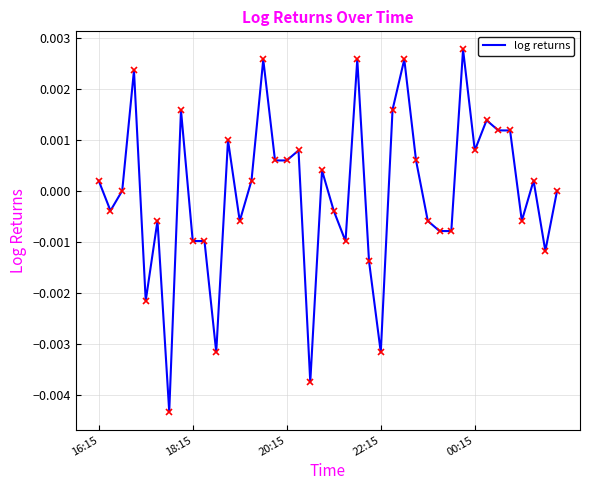

Where does the data first go above 0?

16:15